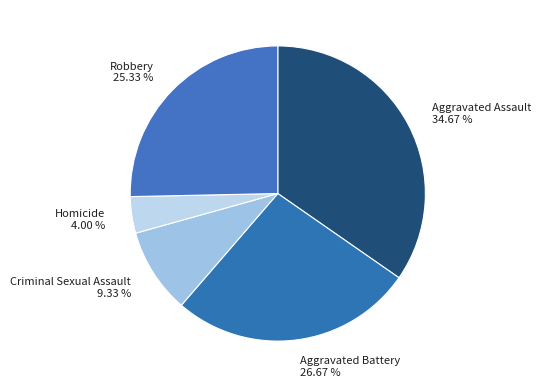

Do Homicide and Aggravated Assault together represent more than half of the pie?

No